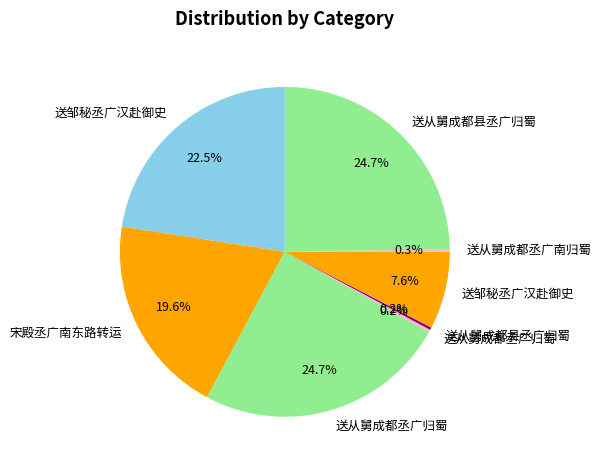

Which category has the smallest portion of the pie?

送从舅成都县丞广归蜀